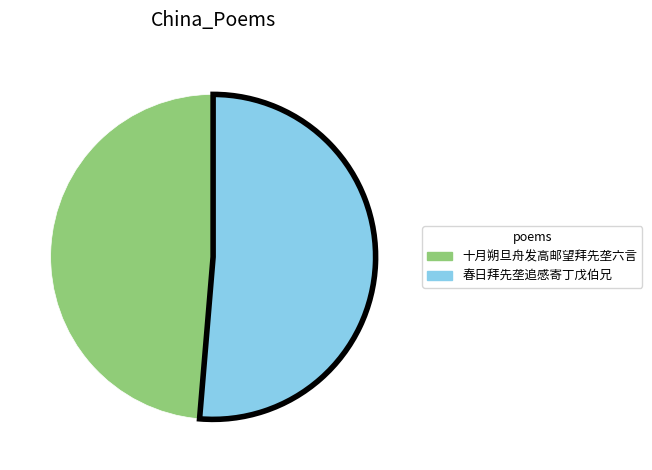

Which category accounts for the majority?

春日拜先垄追感寄丁戊伯兄